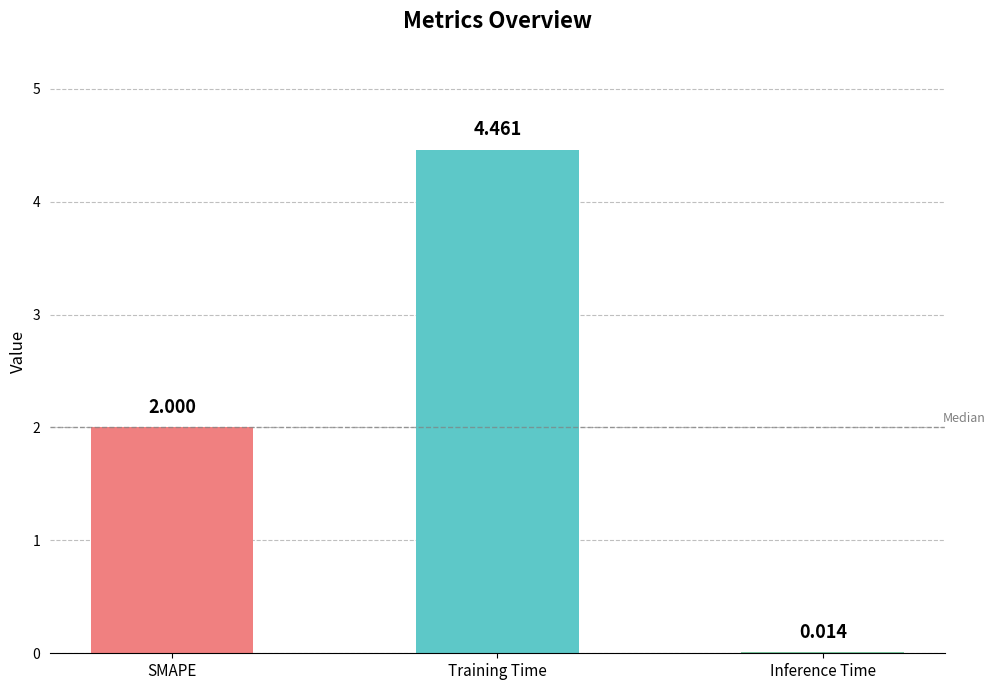

At which label is the value closest to 2?

SMAPE